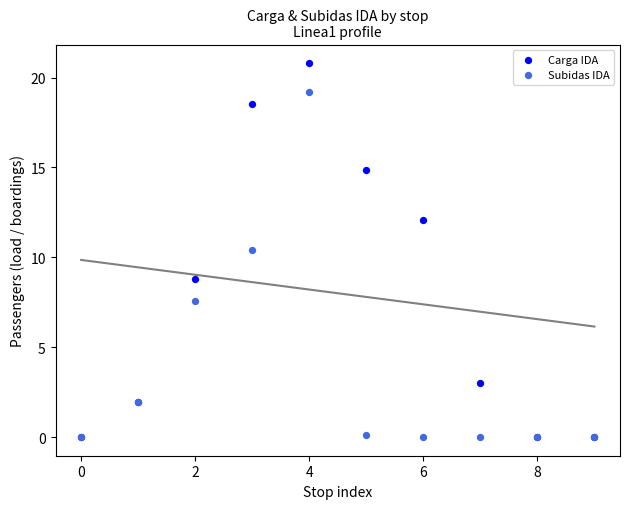

What are all the series names shown in the legend?

Carga IDA, Subidas IDA